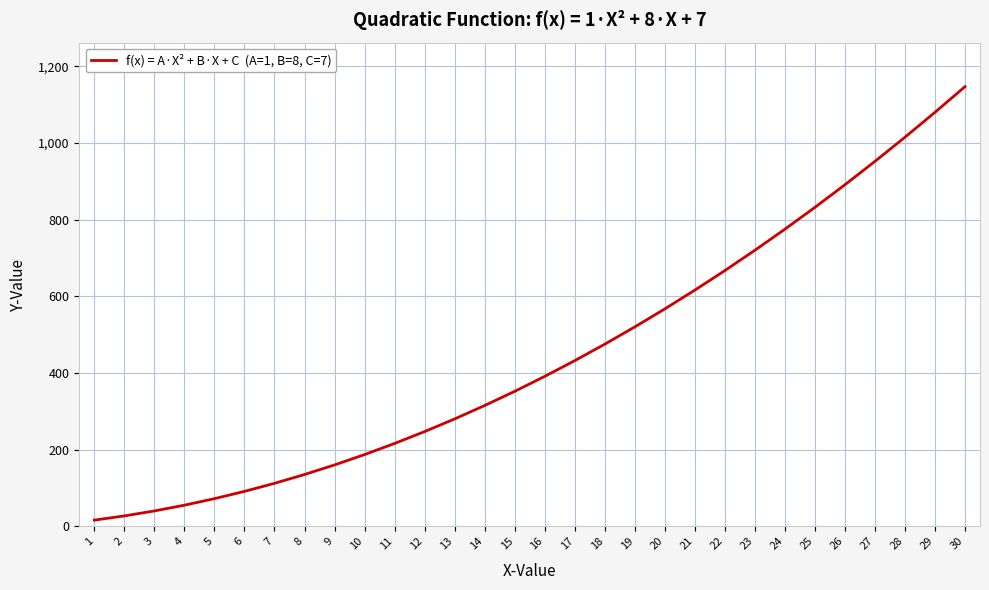

The value at 6 is 91. True or false?

True